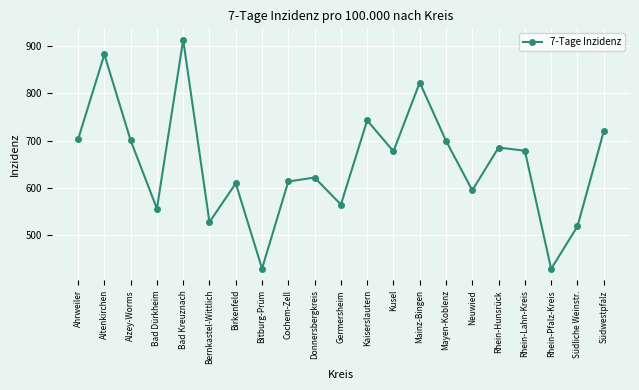

Which label corresponds to the largest value in the chart?

Bad Kreuznach